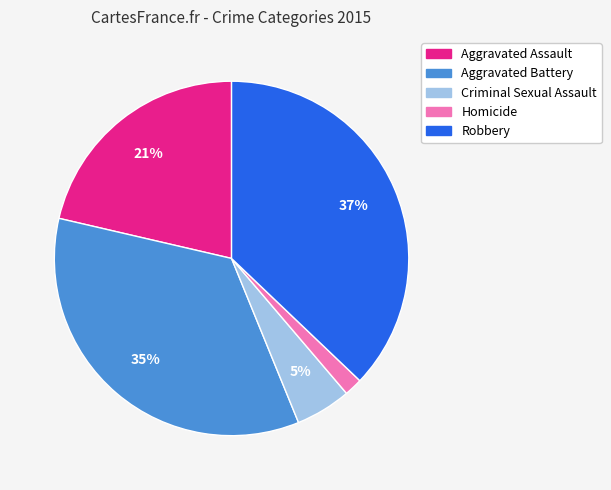

Is there any slice that represents more than half of the pie?

No